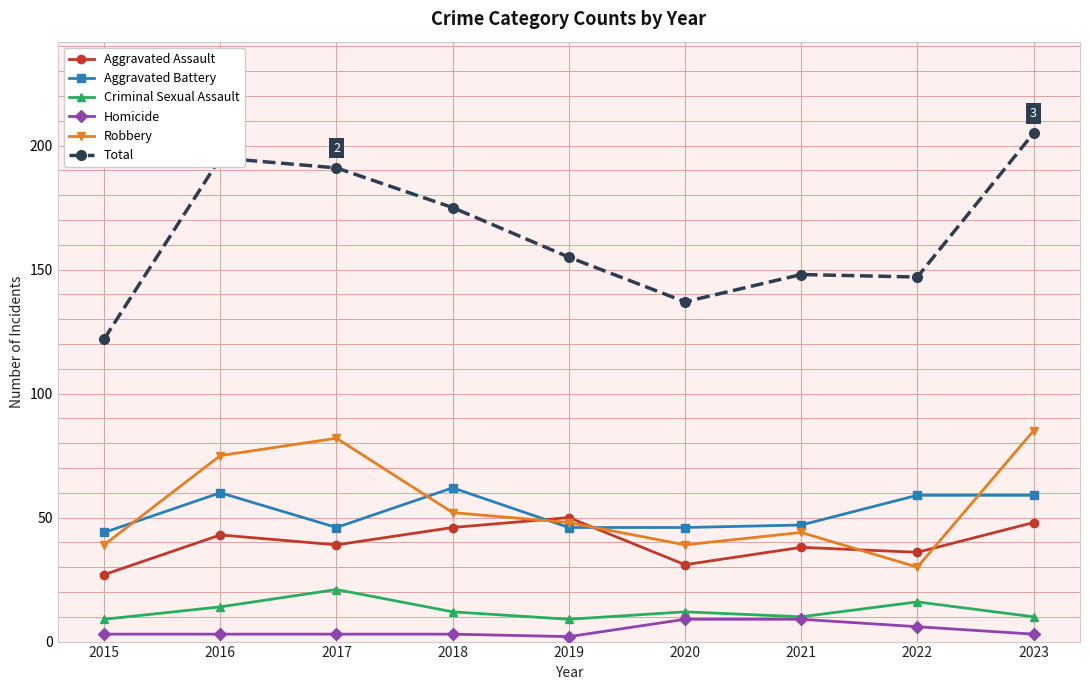

The Aggravated Battery series shows 44 at 2015. True or false?

True